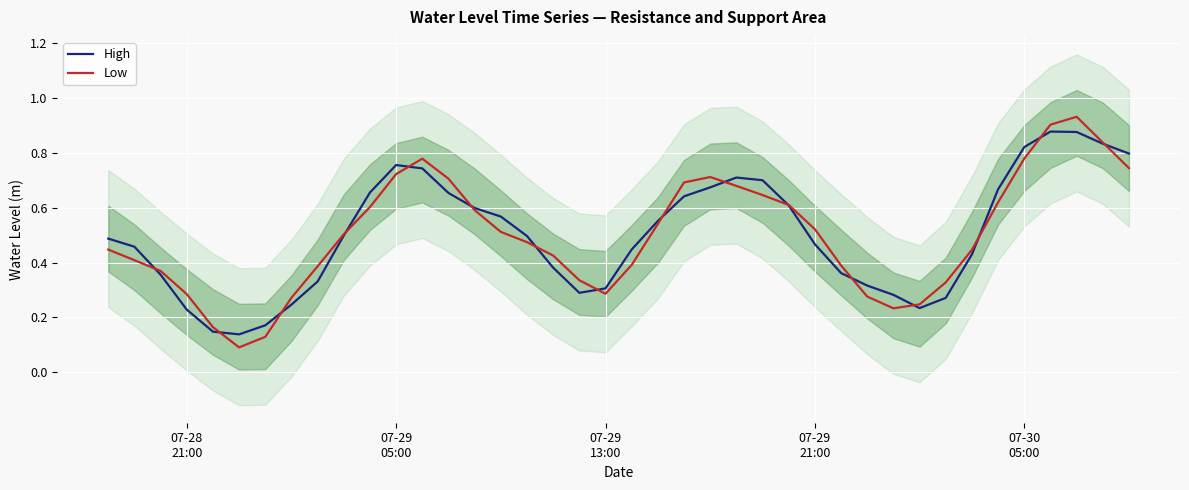

True or false: High has a value of 0.5 at 19.

False